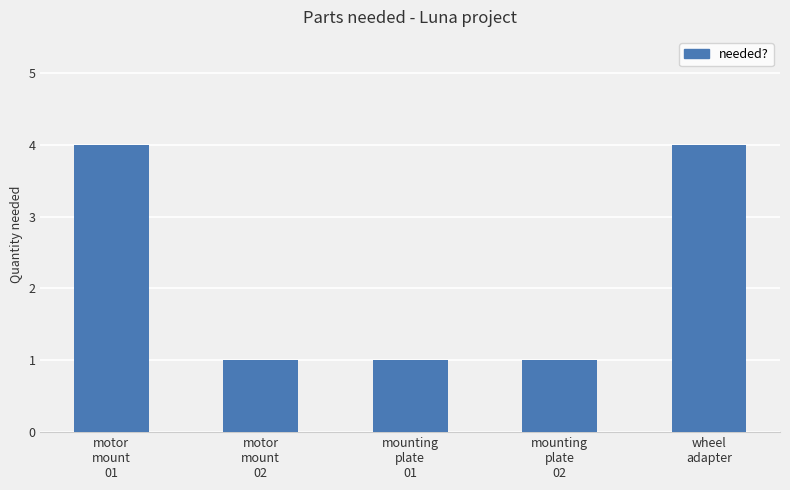

What is the label of the 3rd bar from the right?

mounting
plate
01